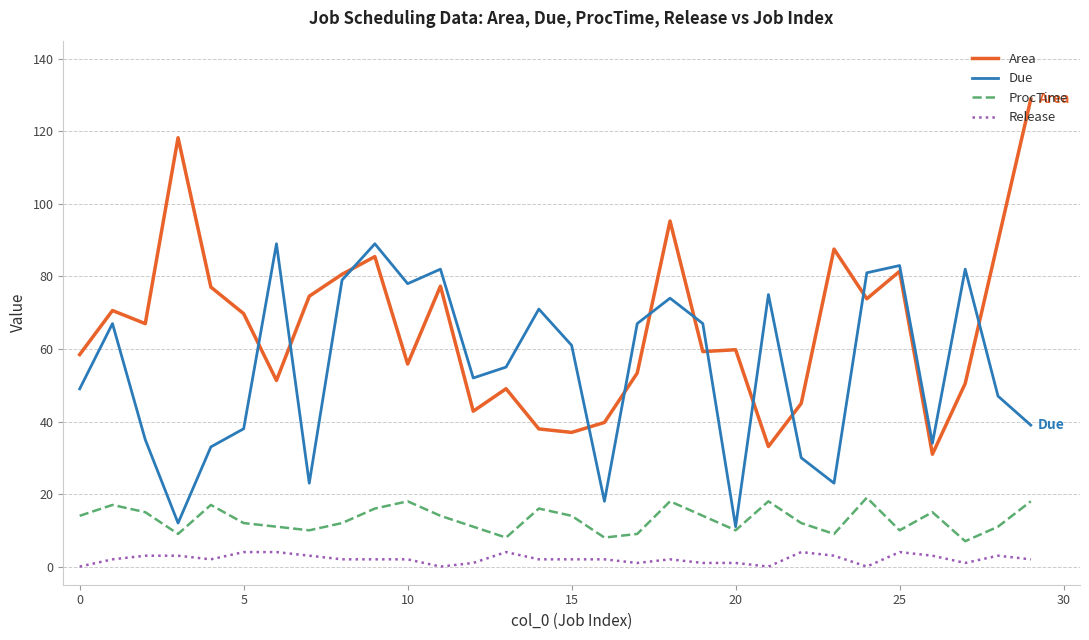

After their last crossing, which series has the higher values: Area or Due?

Area